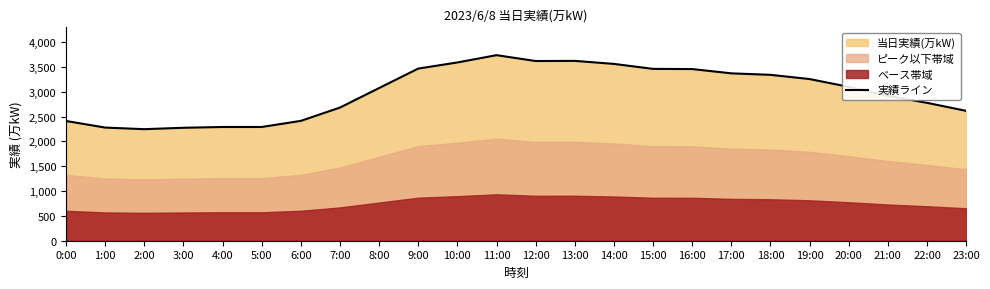

Which has a higher value, 14:00 or 21:00?

14:00